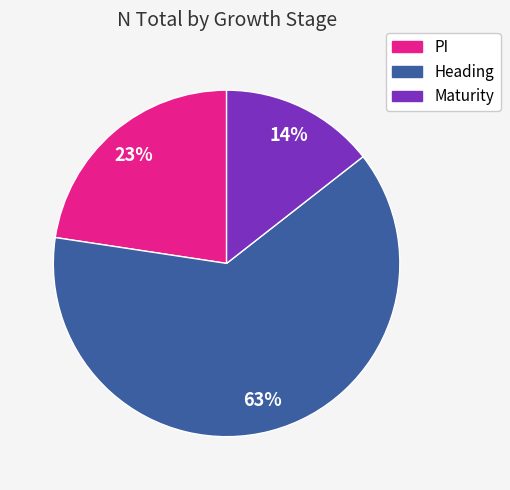

The PI slice represents 13% of the pie. True or false?

False